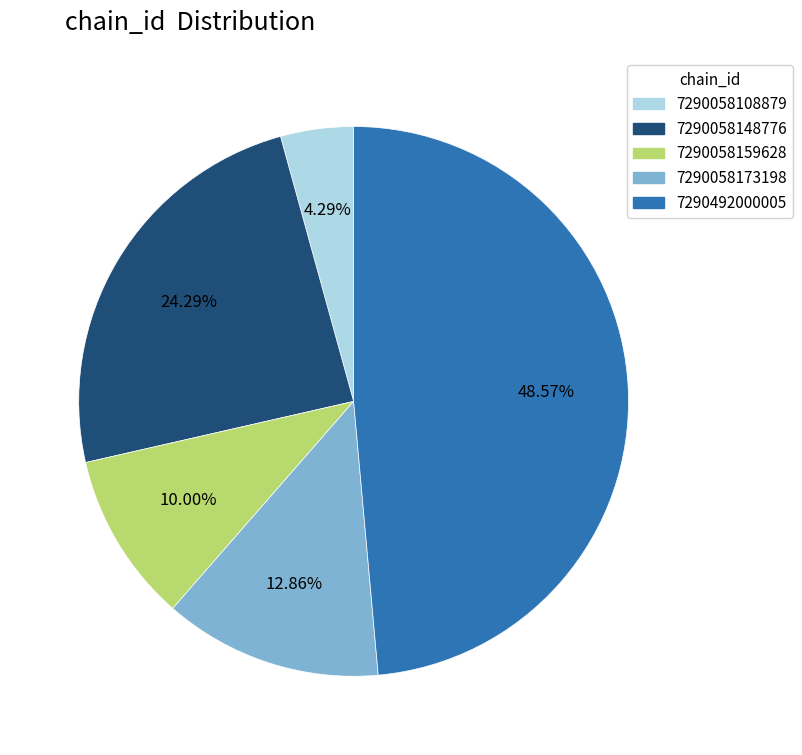

Combined, do 7290058108879 and 7290492000005 account for over 50%?

Yes